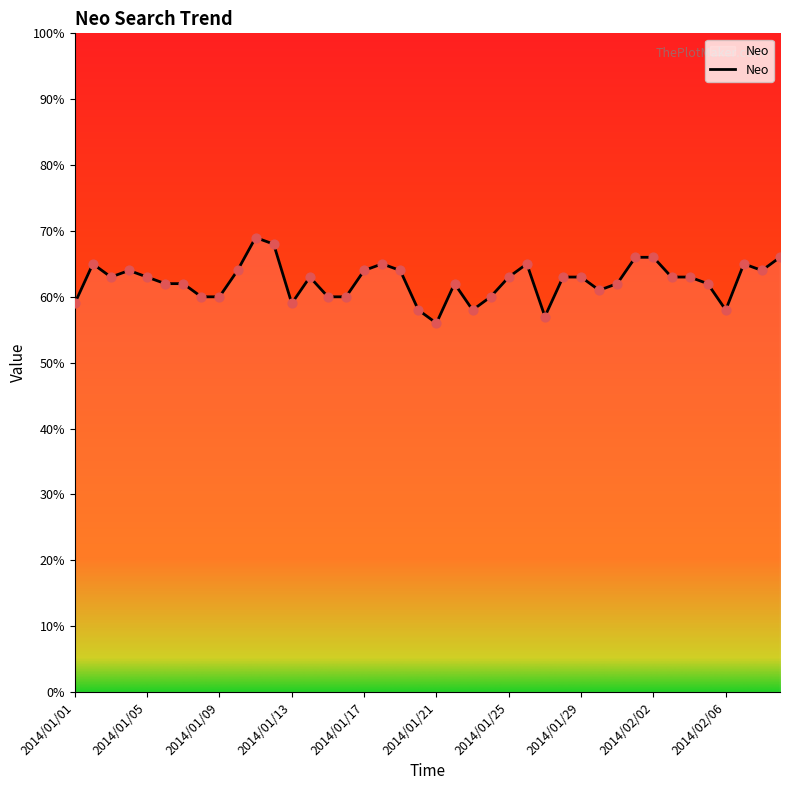

What is the smallest value displayed?

56